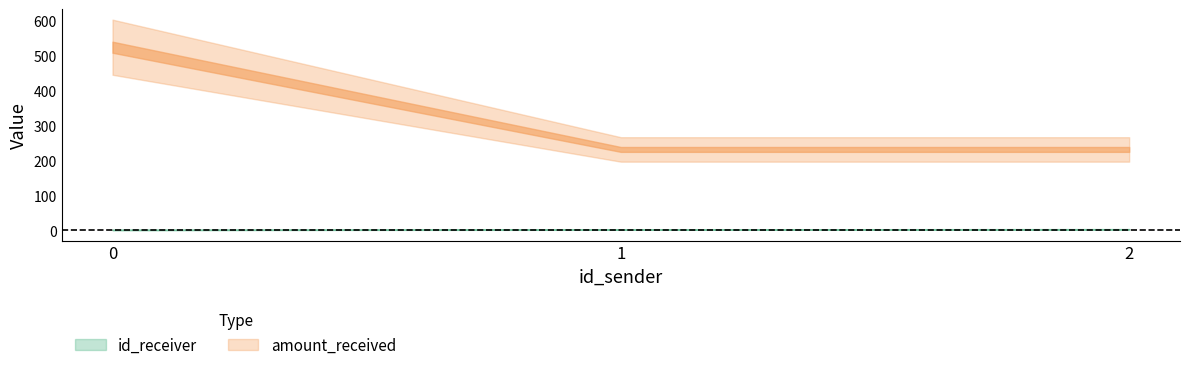

What is the minimum value shown in the chart?

3